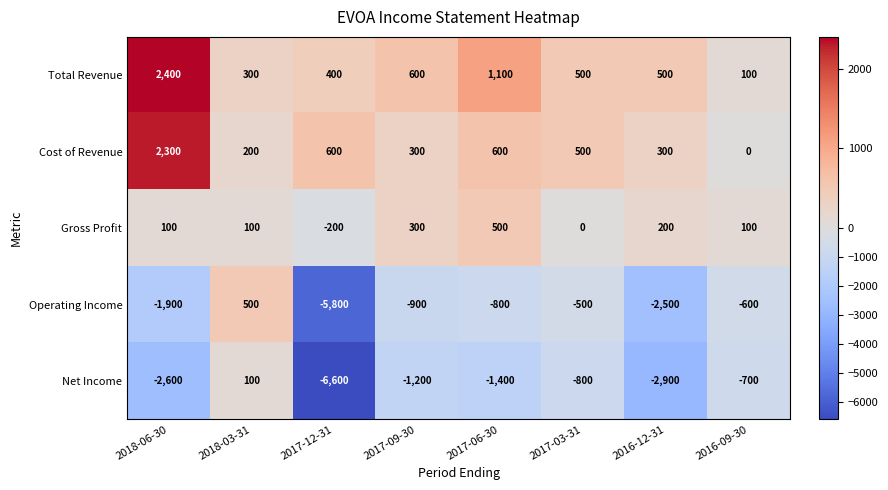

What is the difference between the maximum and minimum values in the Net Income series?

6700